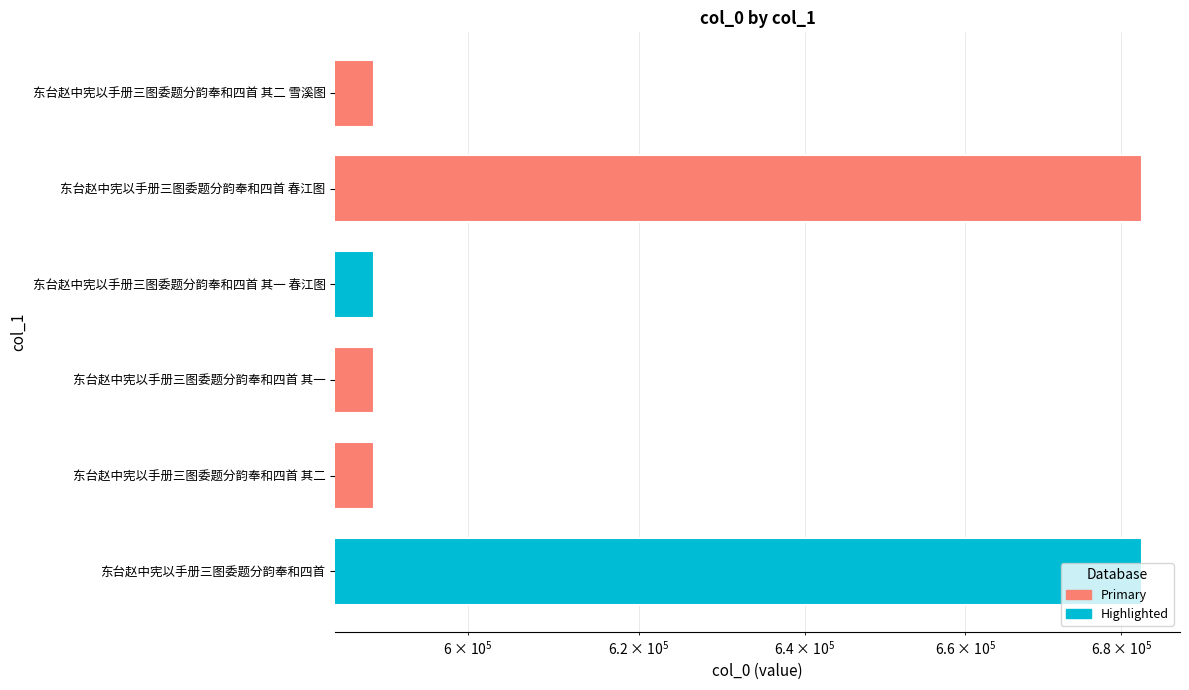

List the labels in order of value, smallest first.

东台赵中宪以手册三图委题分韵奉和四首 其一 春江图, 东台赵中宪以手册三图委题分韵奉和四首 其二 雪溪图, 东台赵中宪以手册三图委题分韵奉和四首 其一, 东台赵中宪以手册三图委题分韵奉和四首 其二, 东台赵中宪以手册三图委题分韵奉和四首 春江图, 东台赵中宪以手册三图委题分韵奉和四首